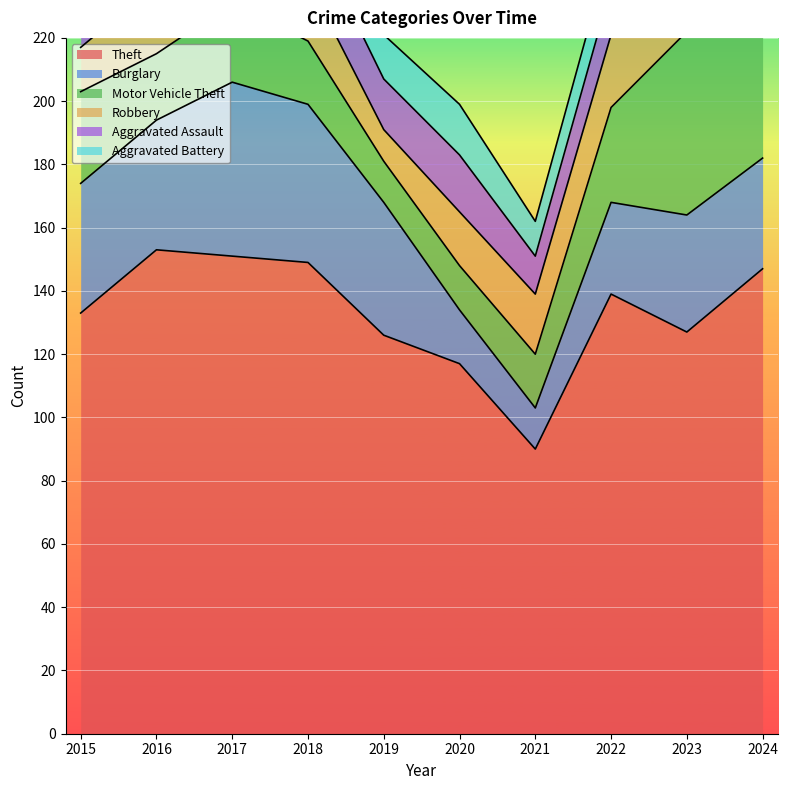

True or false: Aggravated Assault and Theft cross at least once.

False